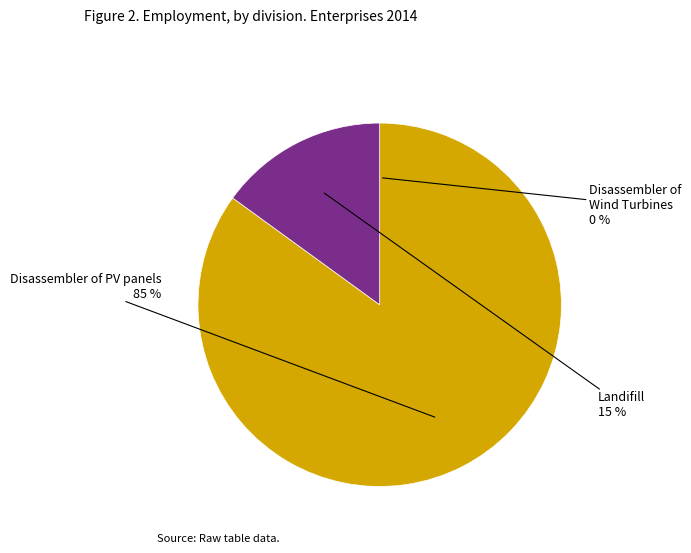

Which slice is the largest?

Disassembler of PV panels